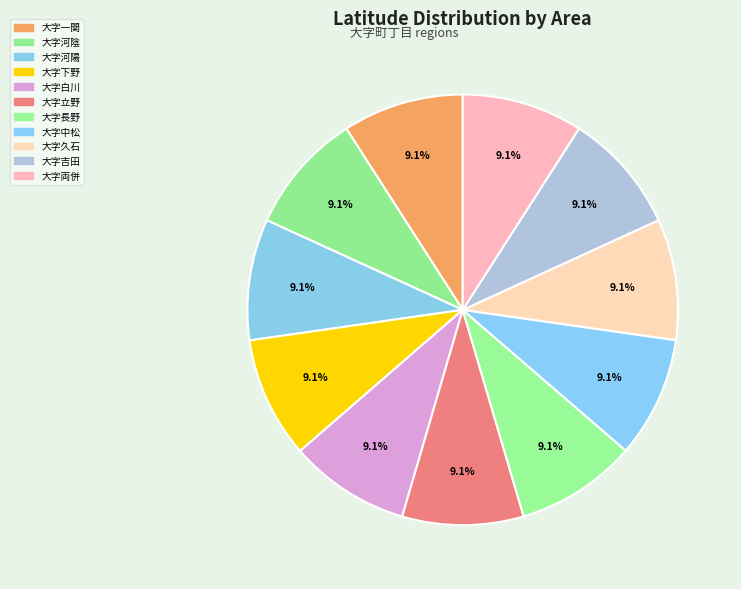

Does 大字両併 account for over 50% of the chart?

No